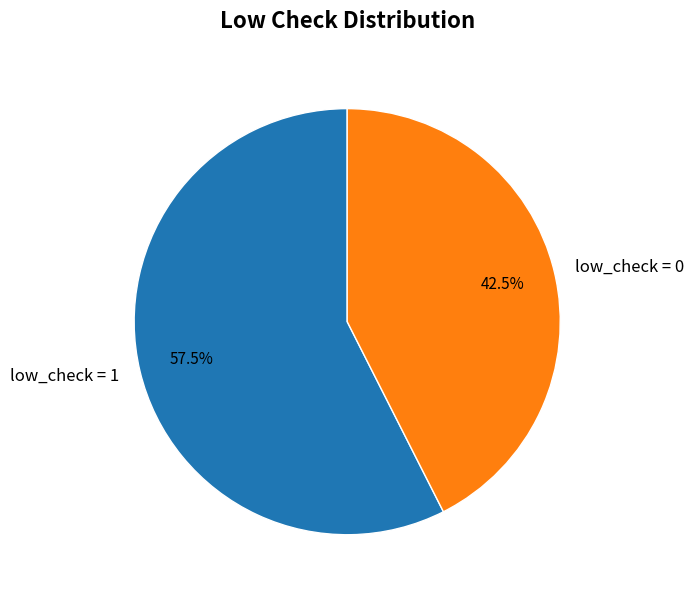

Between low_check = 0 and low_check = 1, which is larger?

low_check = 1